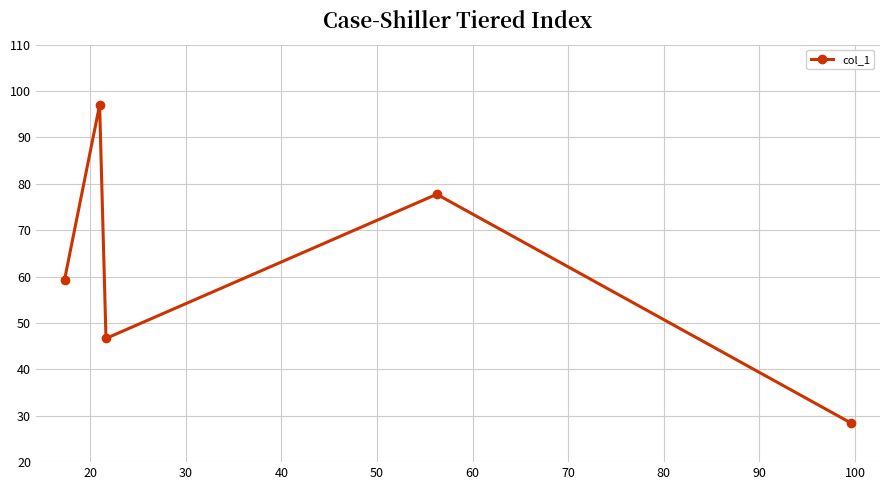

True or false: the data has more than 0 interior local peaks.

True